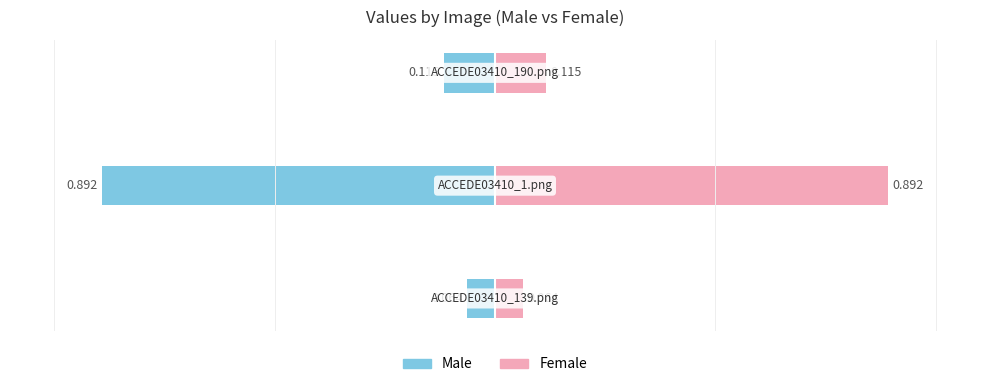

What is the smallest value displayed?

-0.9